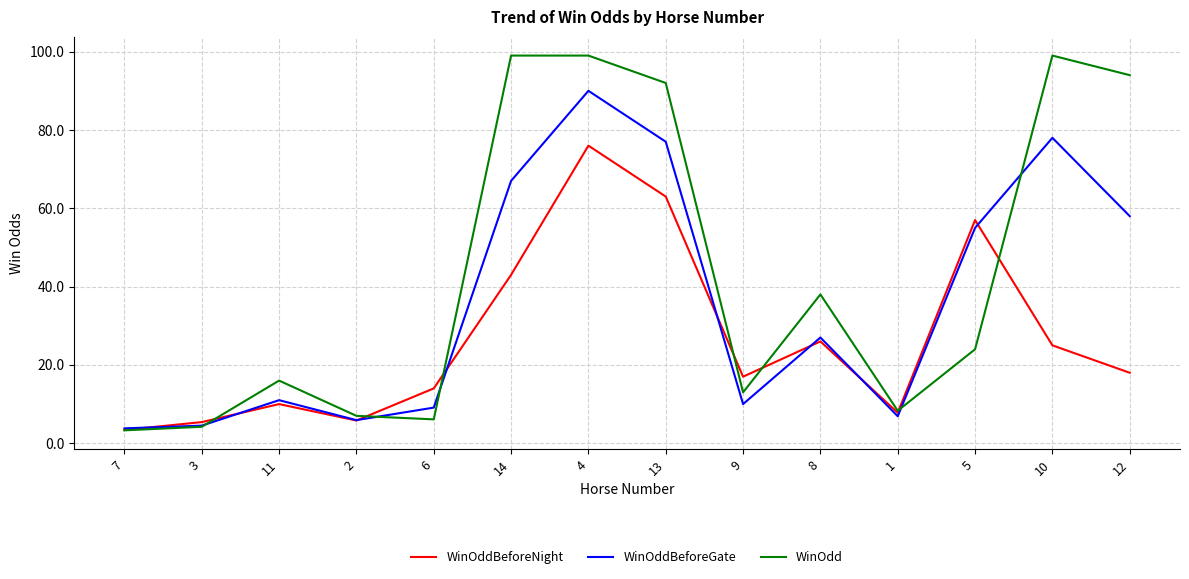

What are all the series names shown in the legend?

WinOddBeforeNight, WinOddBeforeGate, WinOdd